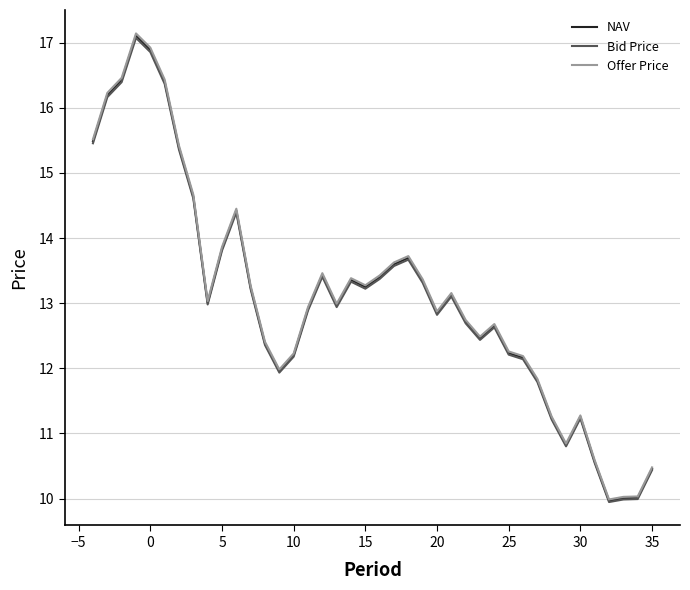

What is the average value of the Offer Price series?

13.1